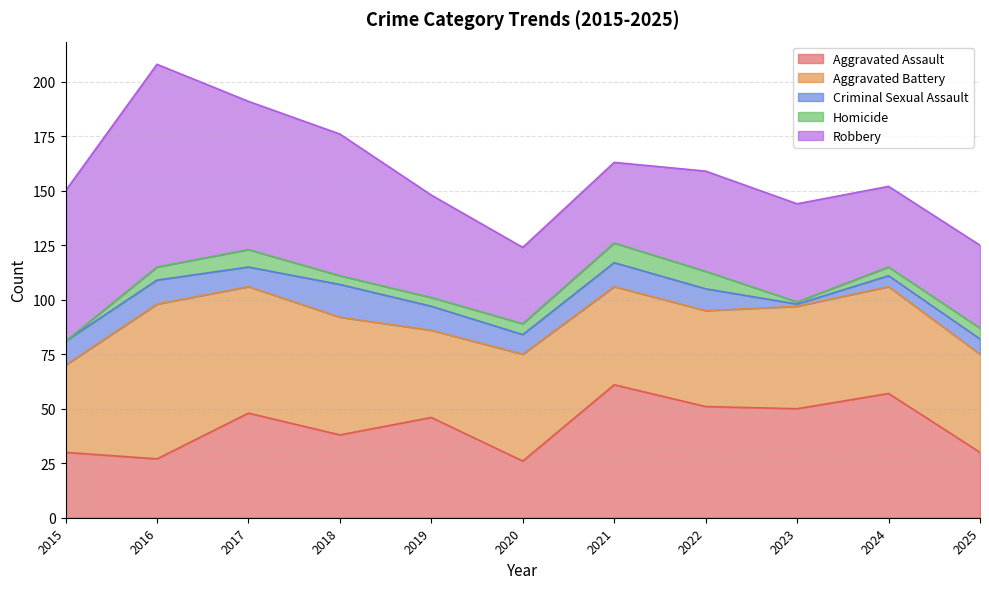

What is the difference between the second highest and minimum values in the Robbery series?

34